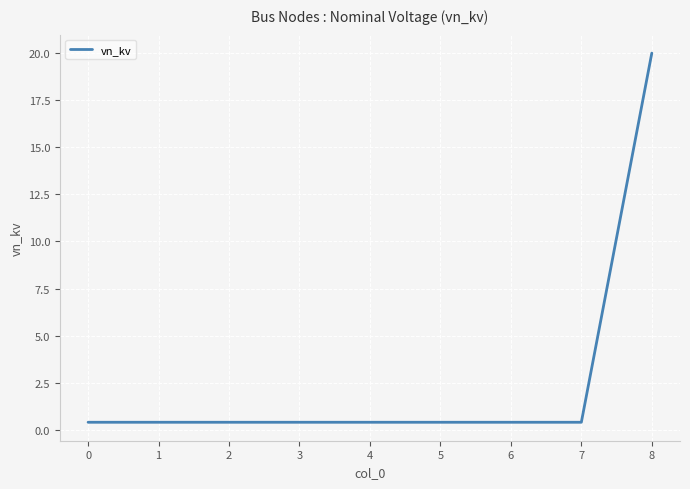

True or false: the data shows 0.4 at 2.

True